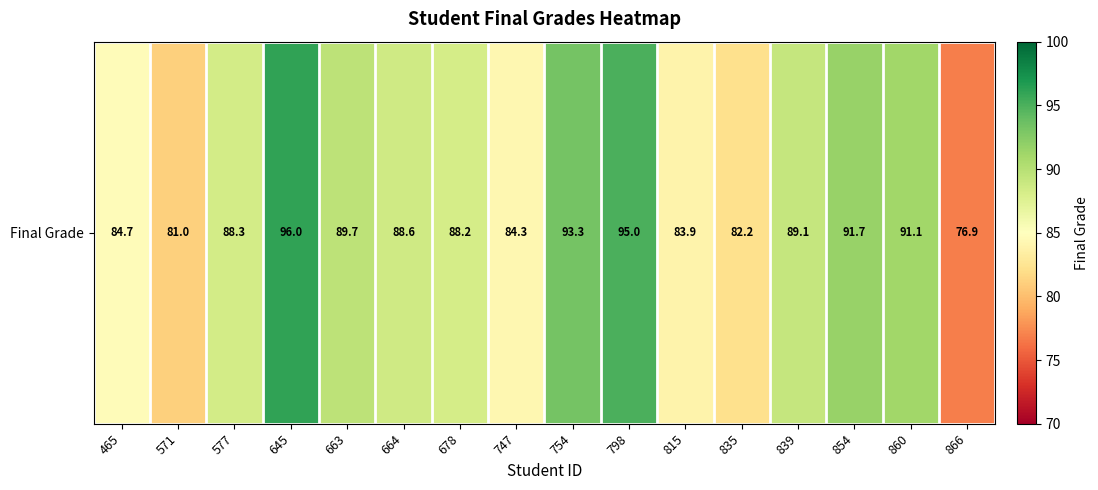

Rank the categories by value from lowest to highest.

866, 571, 835, 815, 747, 465, 678, 577, 664, 839, 663, 860, 854, 754, 798, 645